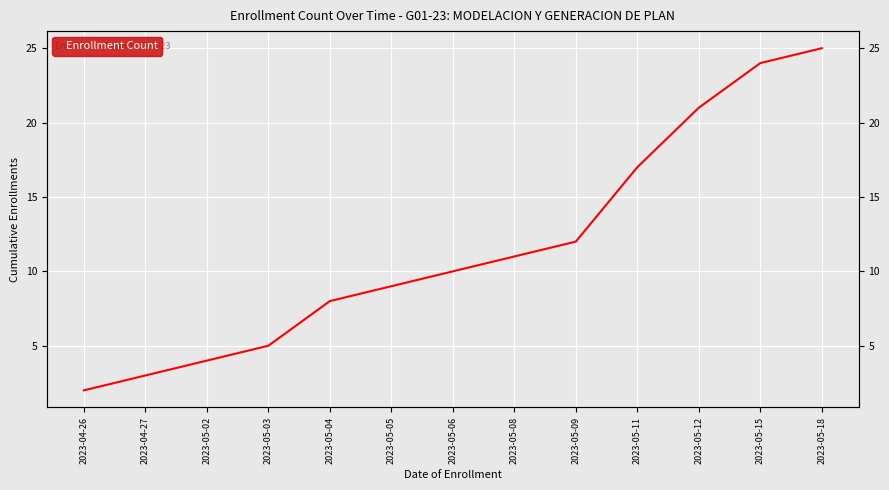

Read the value at 2023-04-26.

2